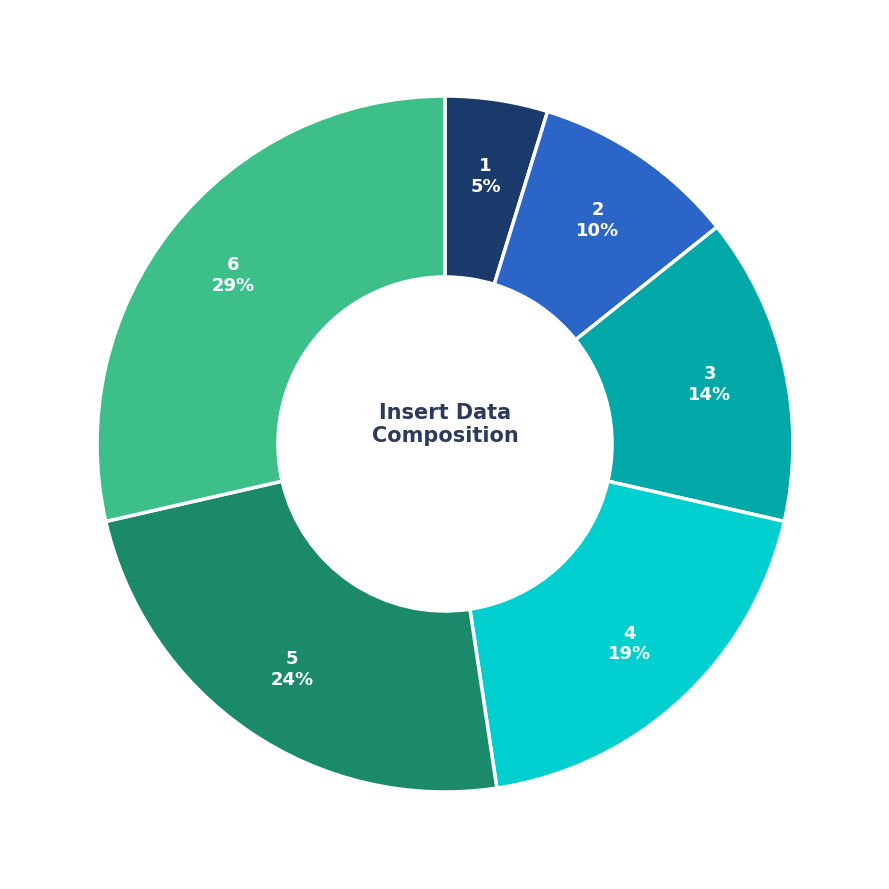

How many slices are in this pie chart?

6